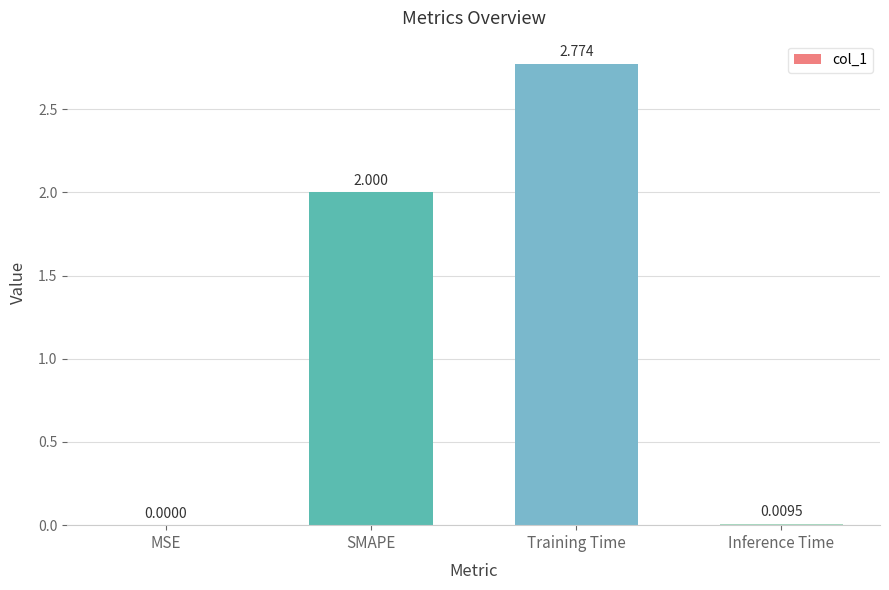

Which category has the highest value across all series?

Training Time